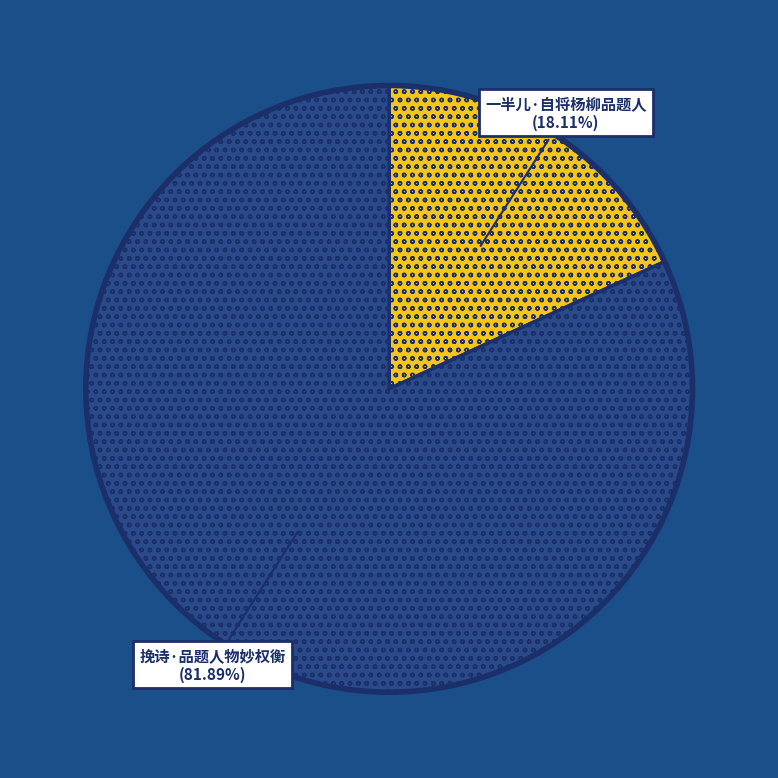

The 挽诗·品题人物妙权衡 slice represents 82% of the pie. True or false?

True